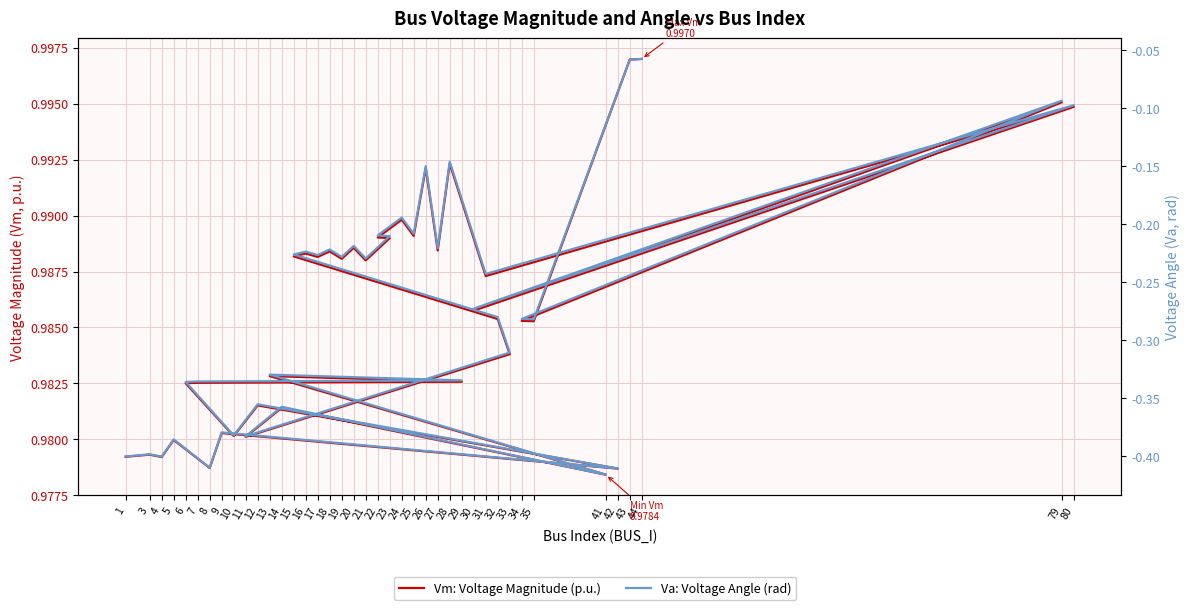

True or false: Va: Voltage Angle (rad) and Vm: Voltage Magnitude (p.u.) cross at least once.

False